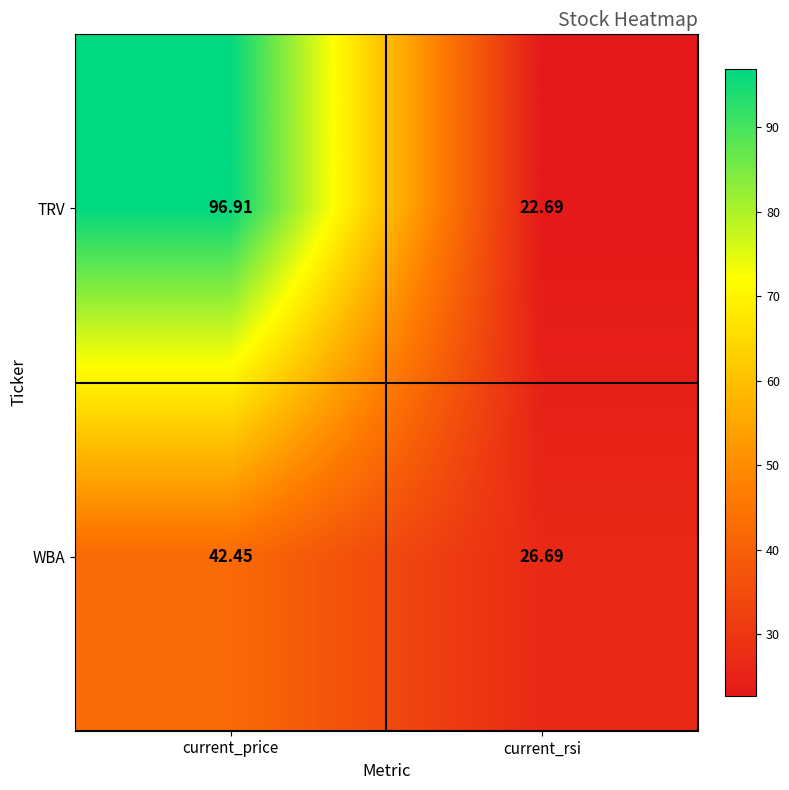

At which category does the chart reach its minimum across all series?

current_rsi